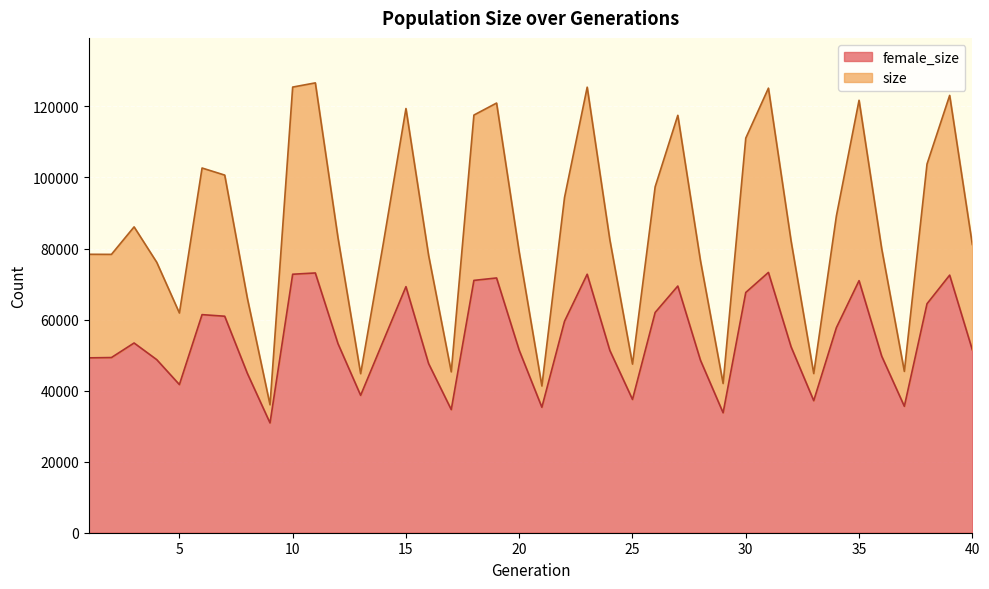

Rank the categories by size value from lowest to highest.

9, 21, 29, 13, 33, 17, 37, 25, 5, 8, 4, 28, 16, 2, 1, 20, 36, 40, 14, 32, 24, 12, 3, 34, 22, 26, 7, 6, 38, 30, 27, 18, 15, 19, 35, 39, 31, 23, 10, 11